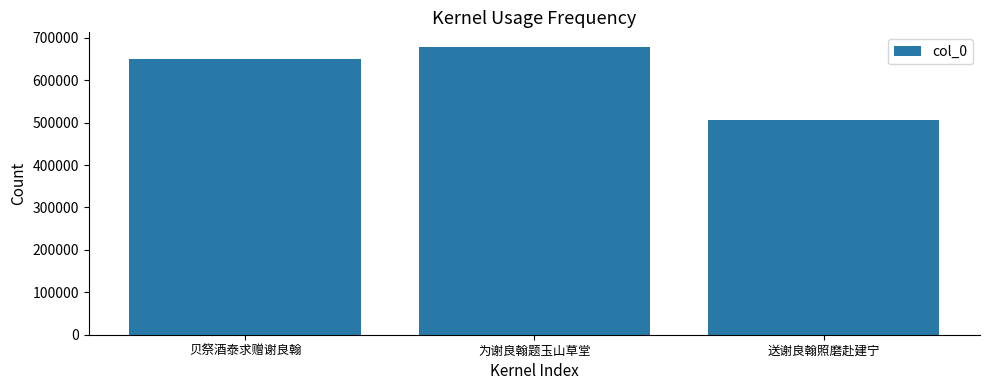

Reading left to right, extract all data points from this chart.

贝祭酒泰求赠谢良翰=650688	为谢良翰题玉山草堂=678745	送谢良翰照磨赴建宁=507057